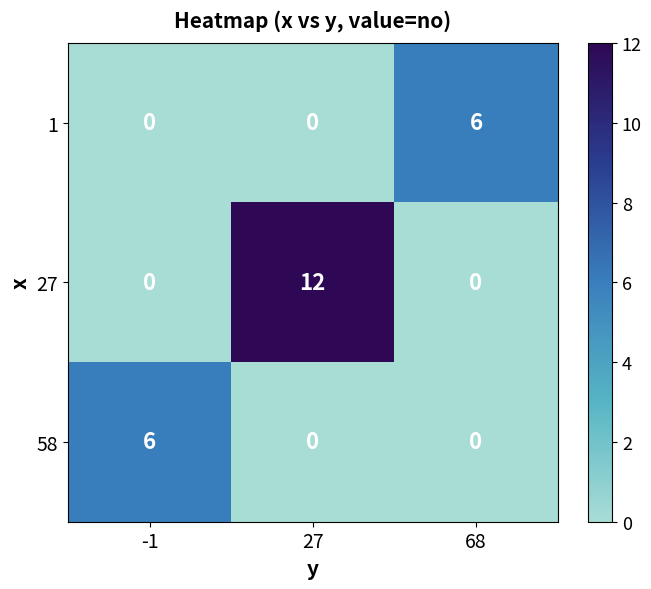

Reading left to right, what are all the values shown in this chart?

1: -1=0	27=0	68=6
27: -1=0	27=12	68=0
58: -1=6	27=0	68=0